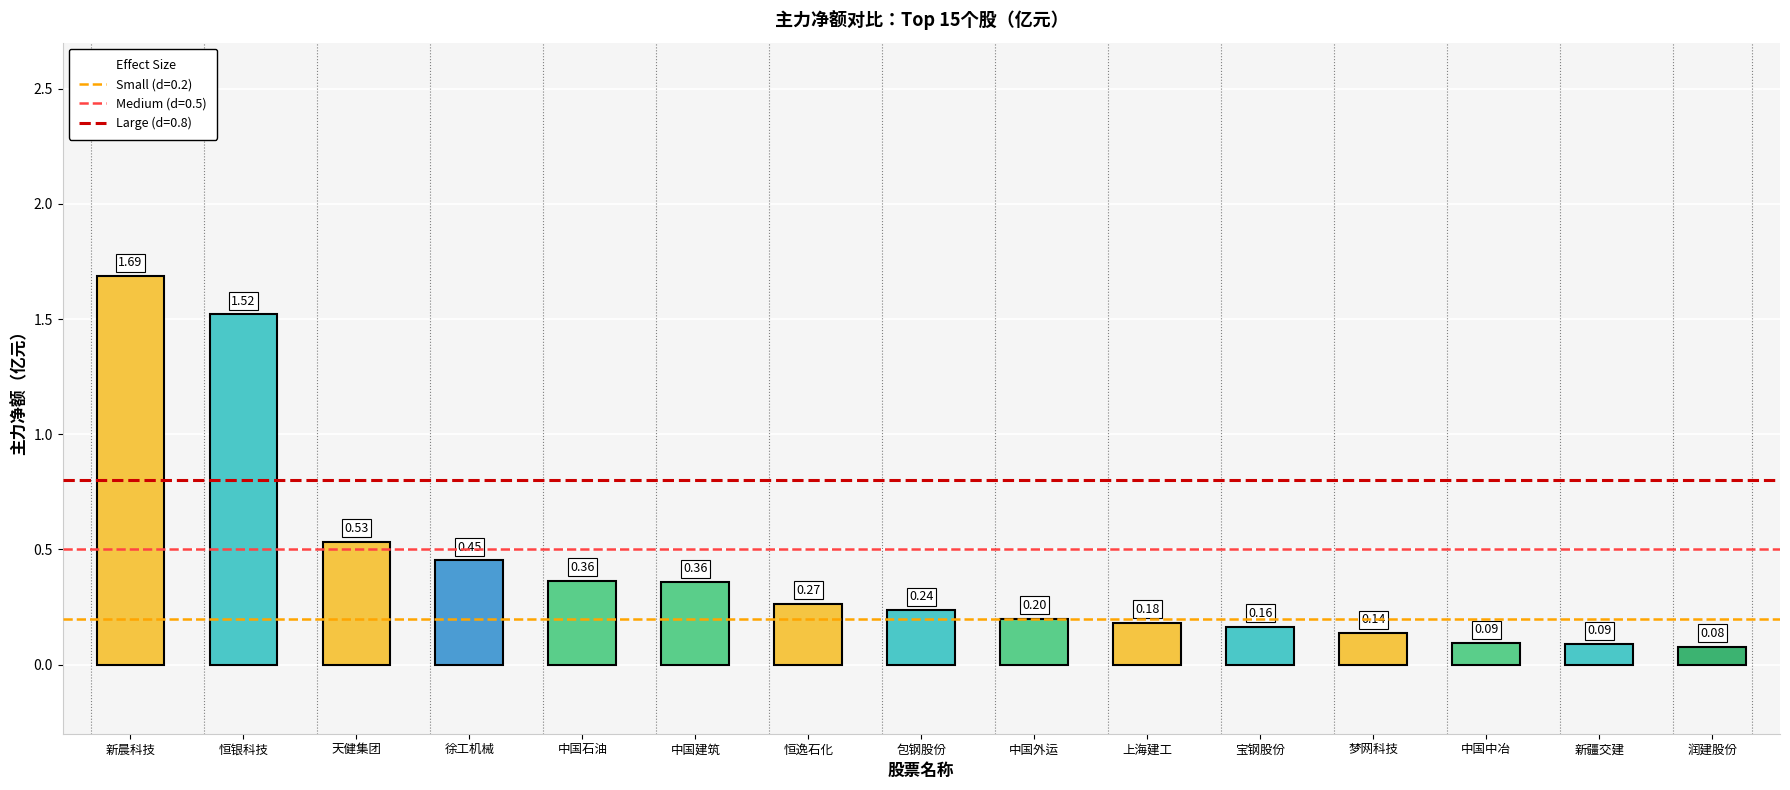

Which has a higher value, 徐工机械 or 恒逸石化?

徐工机械